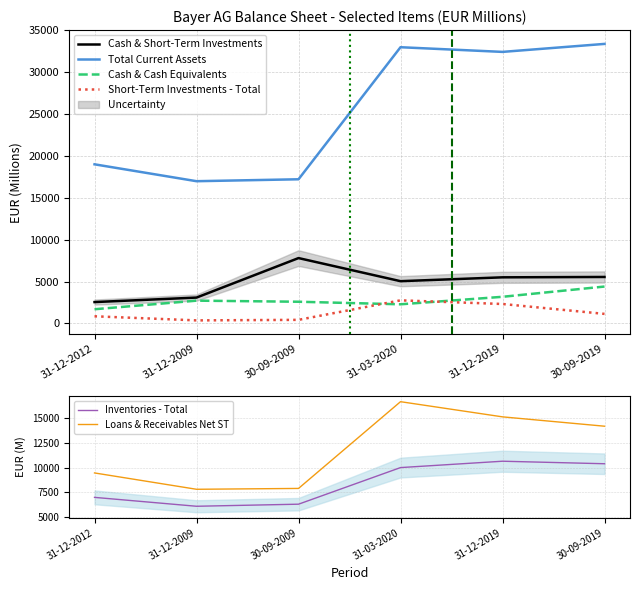

What is the difference between the highest and lowest values at 31-12-2019?

30113